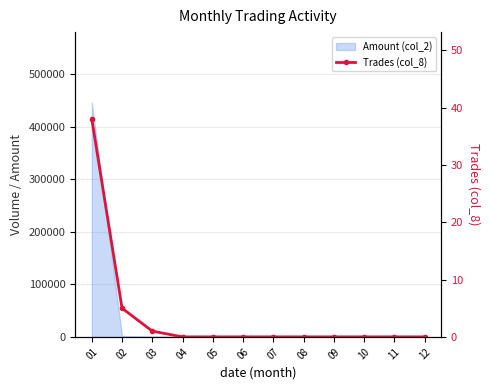

Between 08 and 01, which is larger?

01